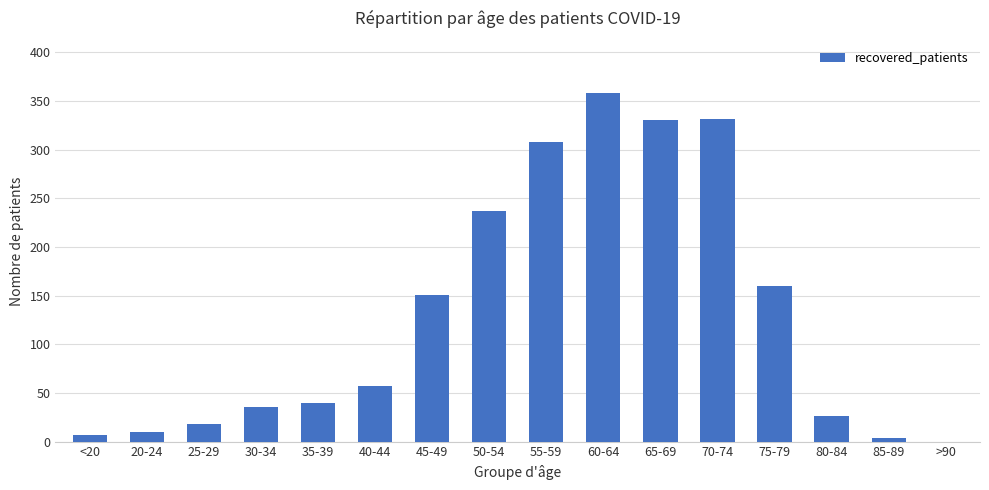

What is the change in value from 55-59 to 65-69?

+22